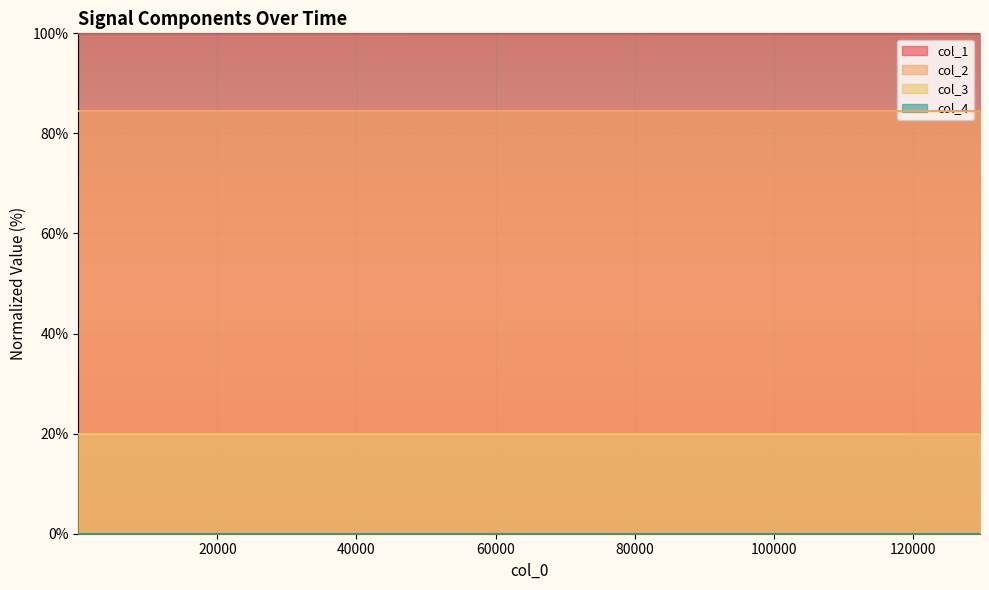

True or false: col_3 and col_1 intersect in this chart.

False